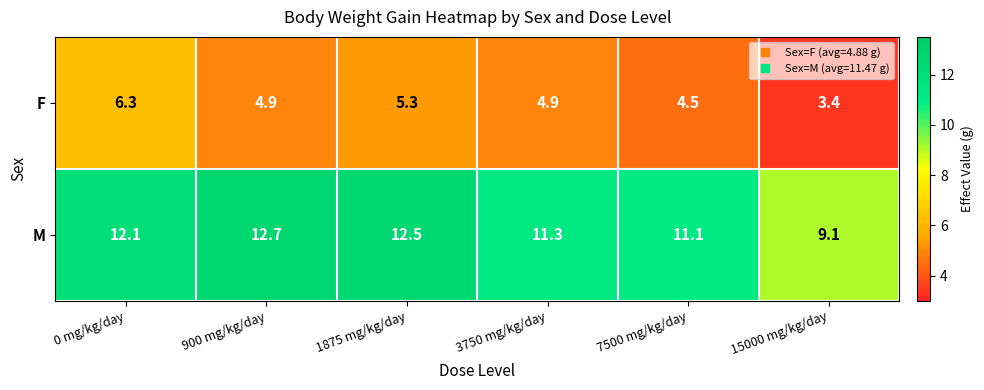

Reading right to left, what are all the values shown in this chart?

F: 15000 mg/kg/day=3.4	7500 mg/kg/day=4.5	3750 mg/kg/day=4.9	1875 mg/kg/day=5.3	900 mg/kg/day=4.9	0 mg/kg/day=6.3
M: 15000 mg/kg/day=9.1	7500 mg/kg/day=11.1	3750 mg/kg/day=11.3	1875 mg/kg/day=12.5	900 mg/kg/day=12.7	0 mg/kg/day=12.1